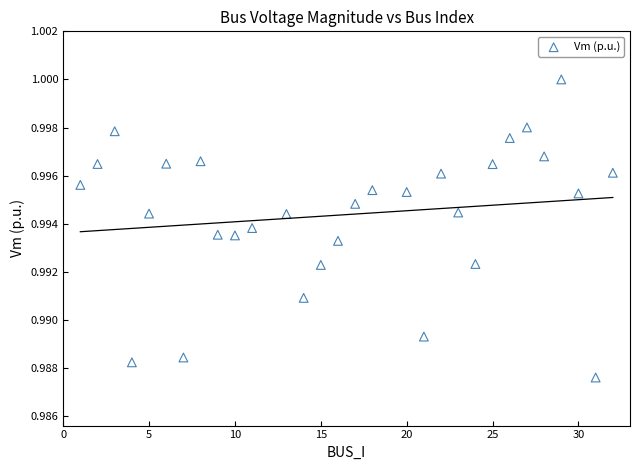

Count the number of points in this scatter plot.

30